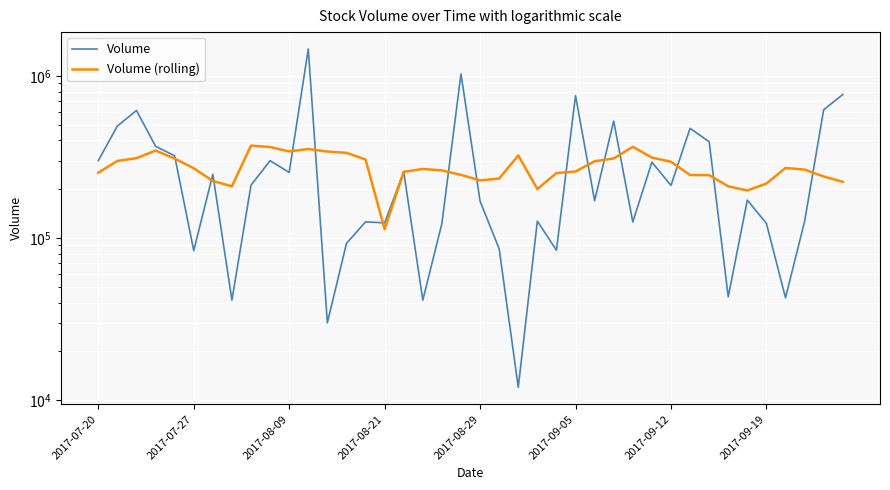

What is the label of the 17th point from the right?

23